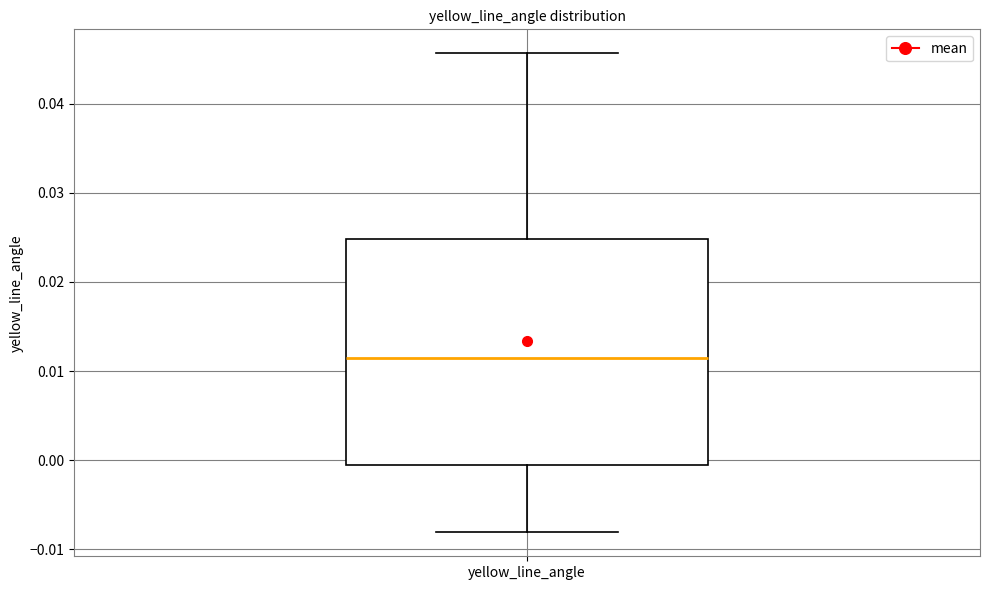

Where is the upper edge of the box for yellow_line_angle on the y-axis? The values are not printed on the chart, so give them approximately, as read against the axis.

0.025